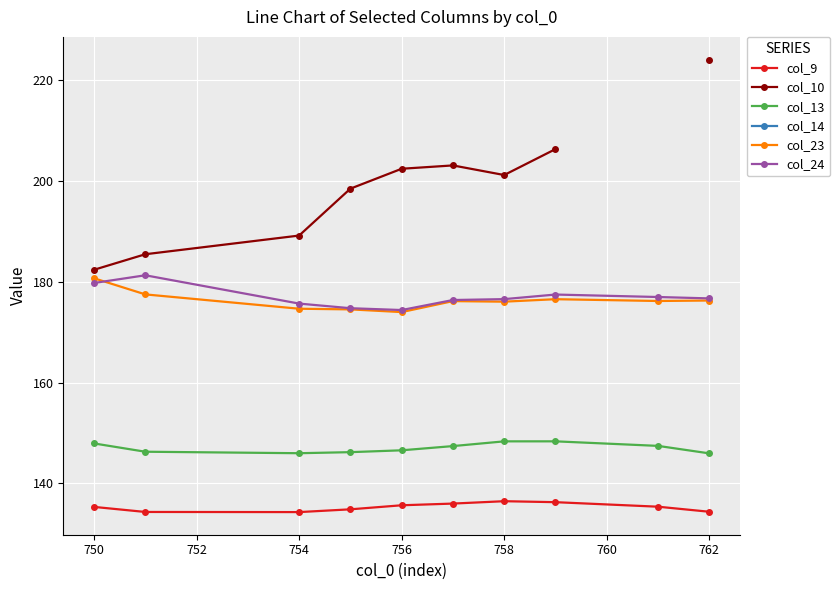

What are all the series names shown in the legend?

col_9, col_10, col_13, col_14, col_23, col_24